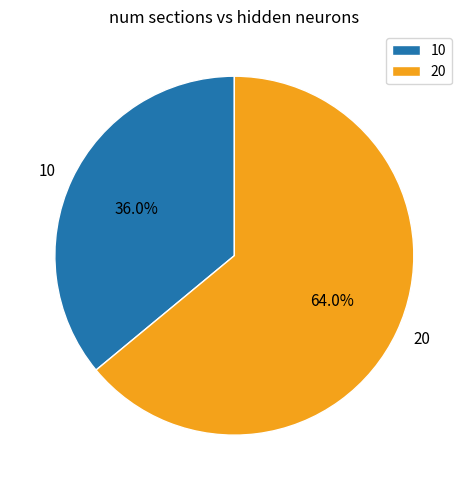

Count the number of slices in the pie.

2